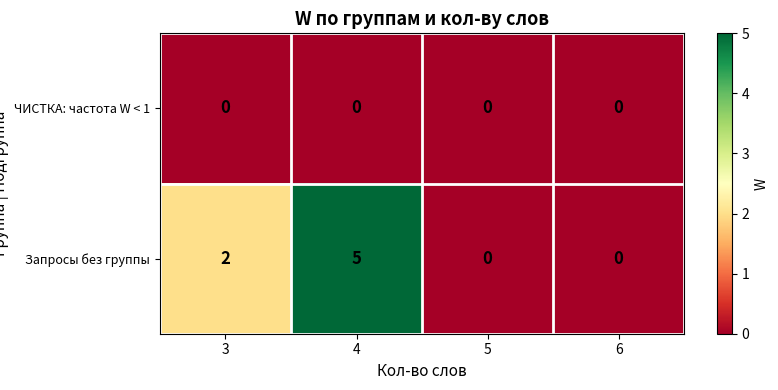

The value of ЧИСТКА: частота W < 1 at 4 is 0. True or false?

True